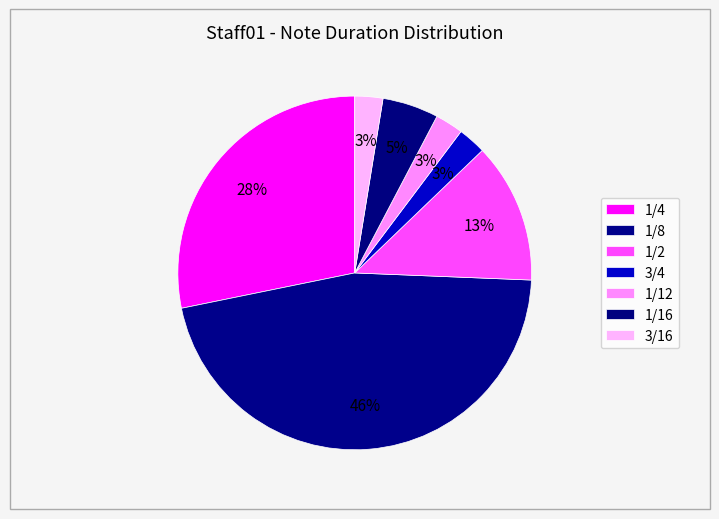

What is the smallest slice in the pie chart?

1/12